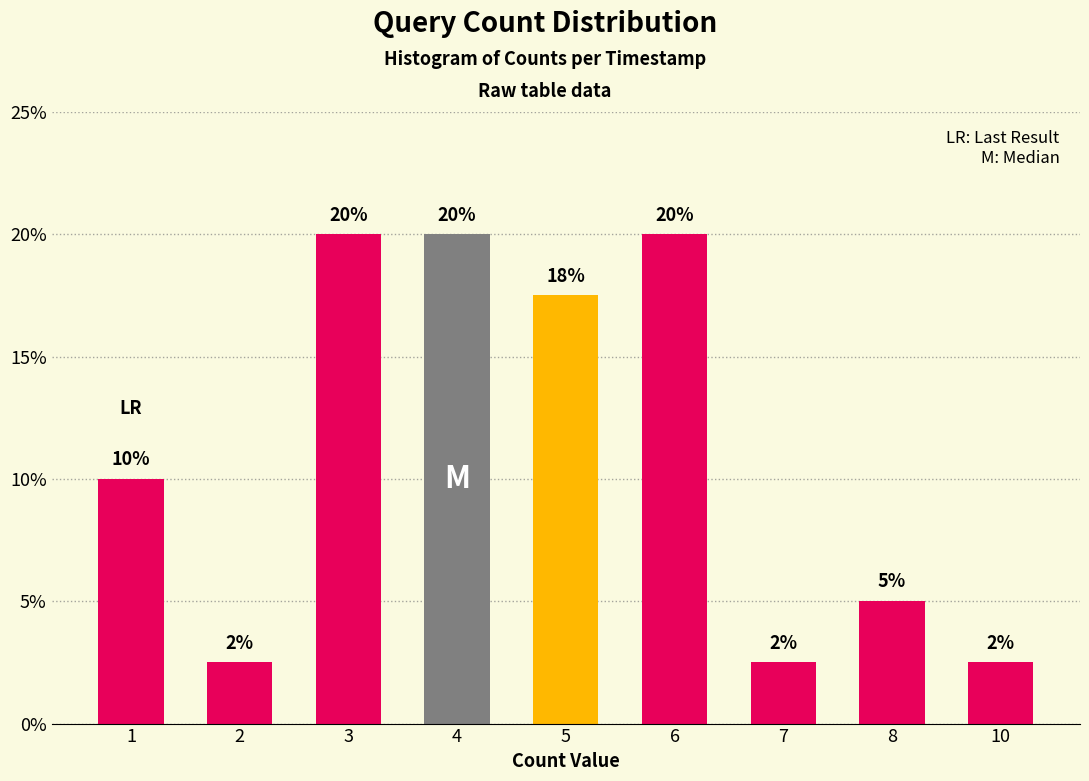

Is it true that the value at 10 is 4.0?

False